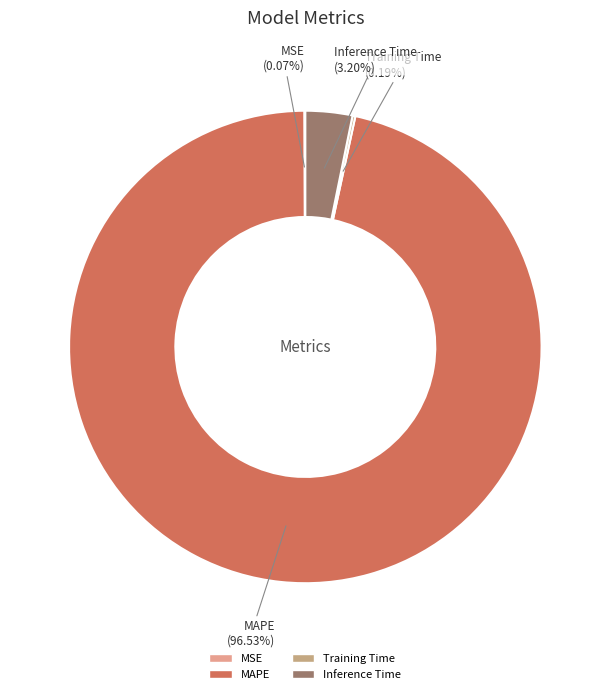

Which category has the biggest portion of the pie?

MAPE